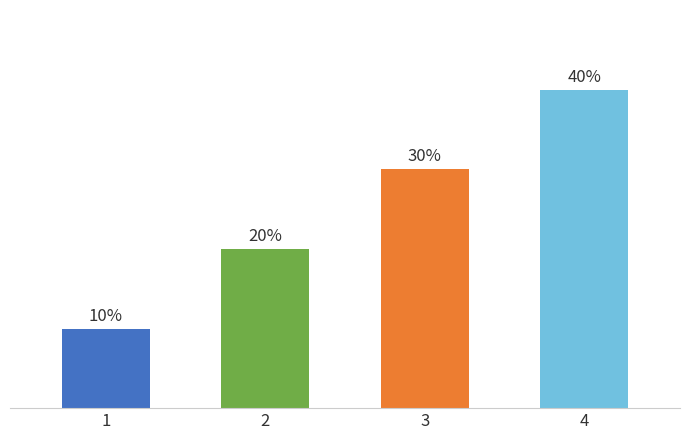

Rank the categories by value from lowest to highest.

1, 2, 3, 4